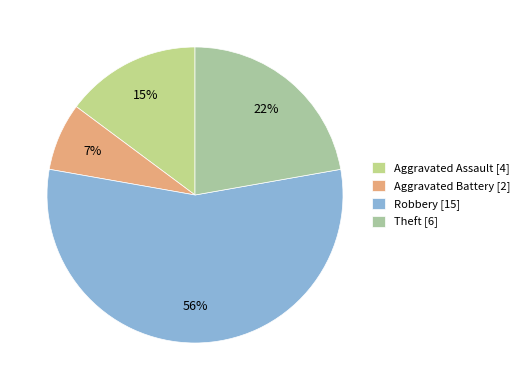

What is the largest slice in the pie chart?

Robbery